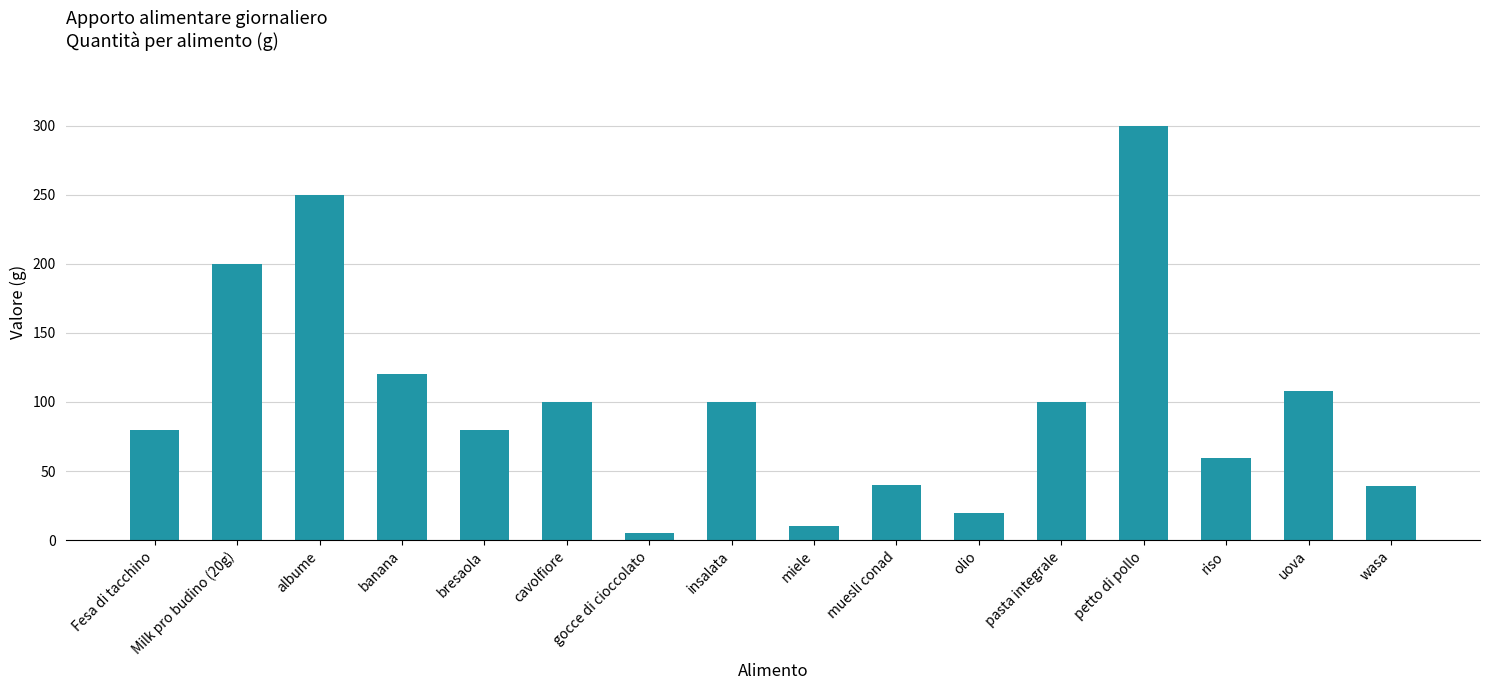

Are the bars horizontal?

No